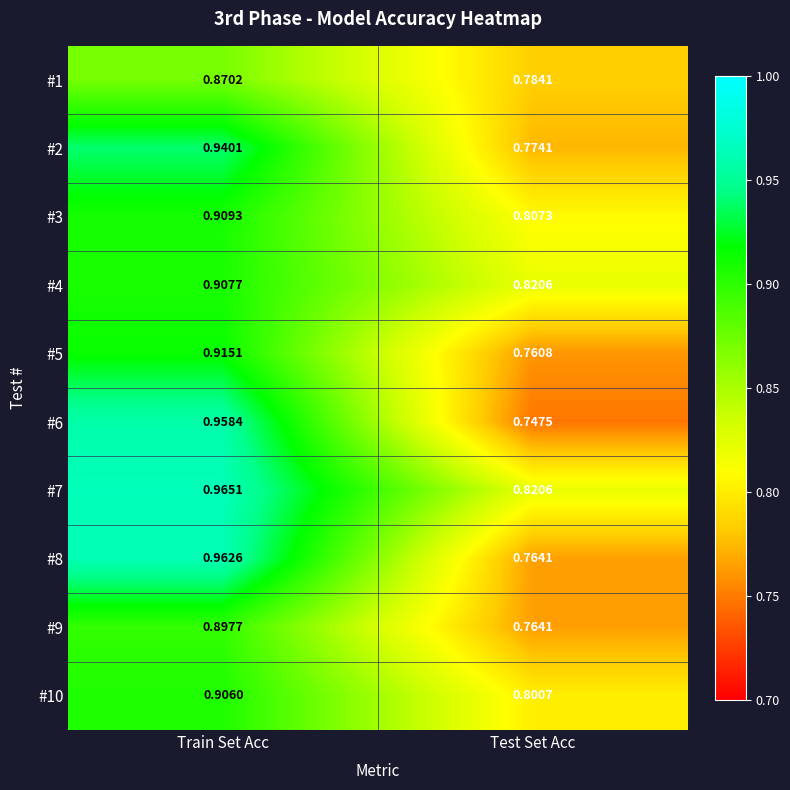

Which series has the widest spread of values?

#6